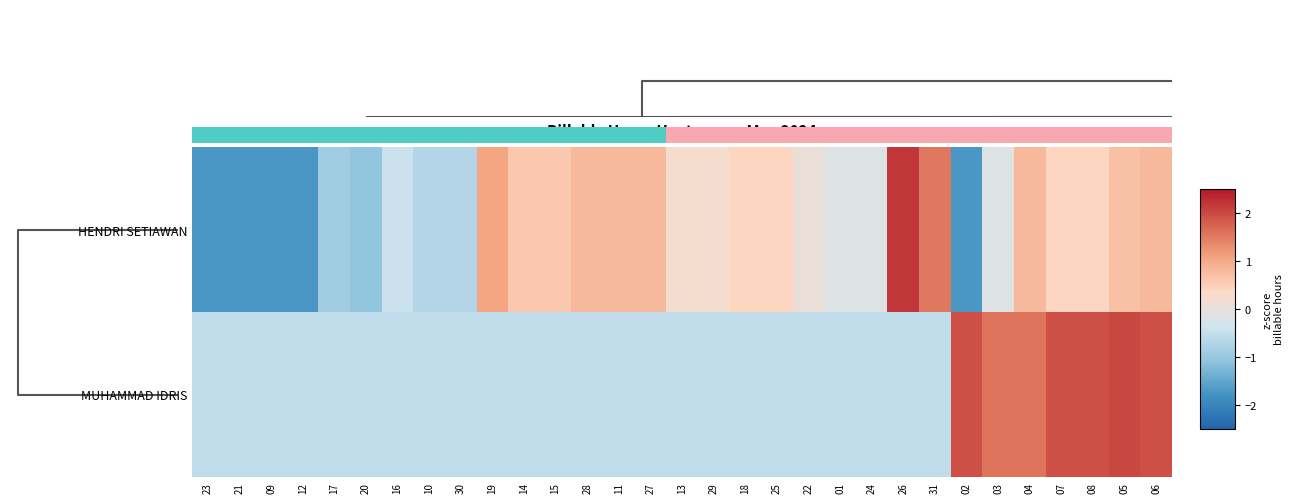

What is the minimum value for HENDRI SETIAWAN?

-1.7